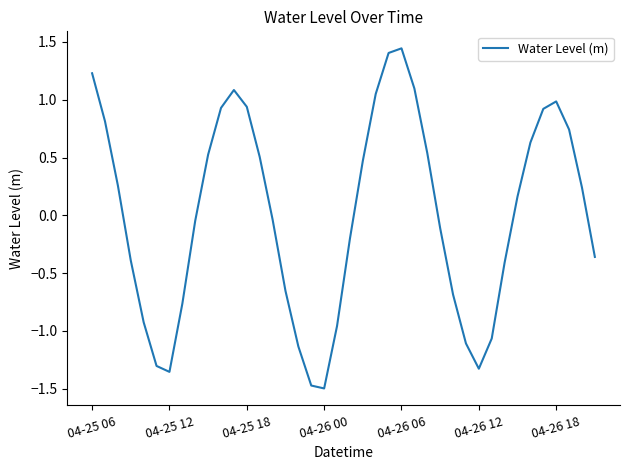

How many points are lower than both their immediate neighbors (excluding endpoints)?

3